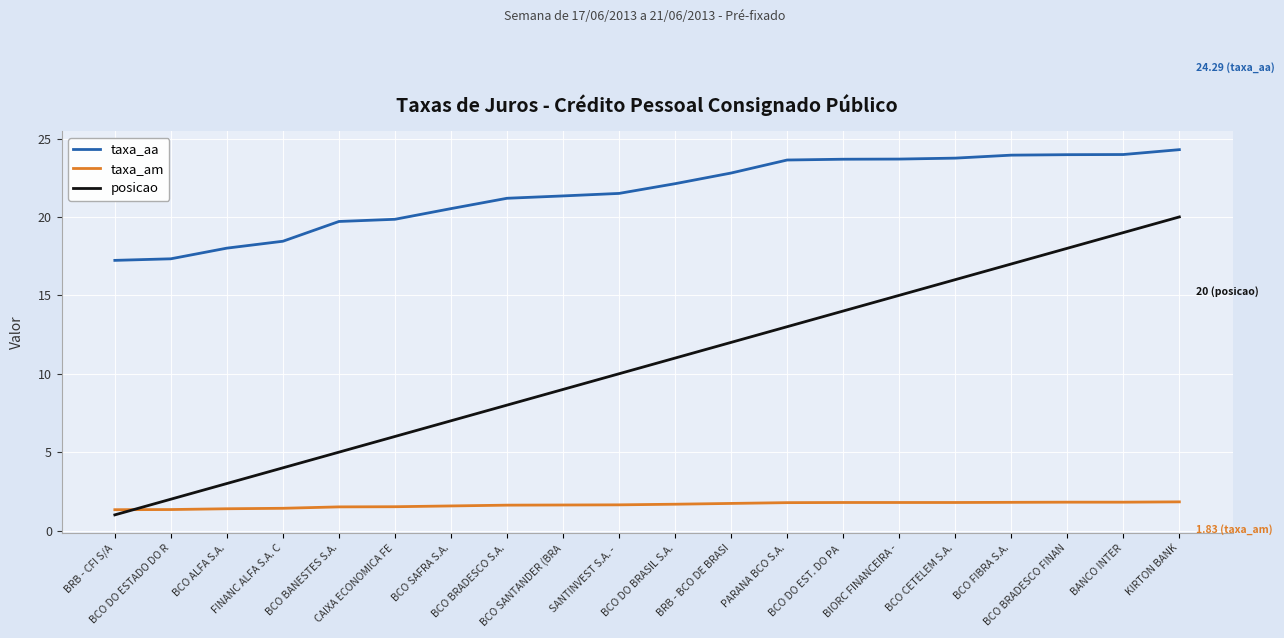

List the series in order of their overall mean, highest first.

taxa_aa, posicao, taxa_am